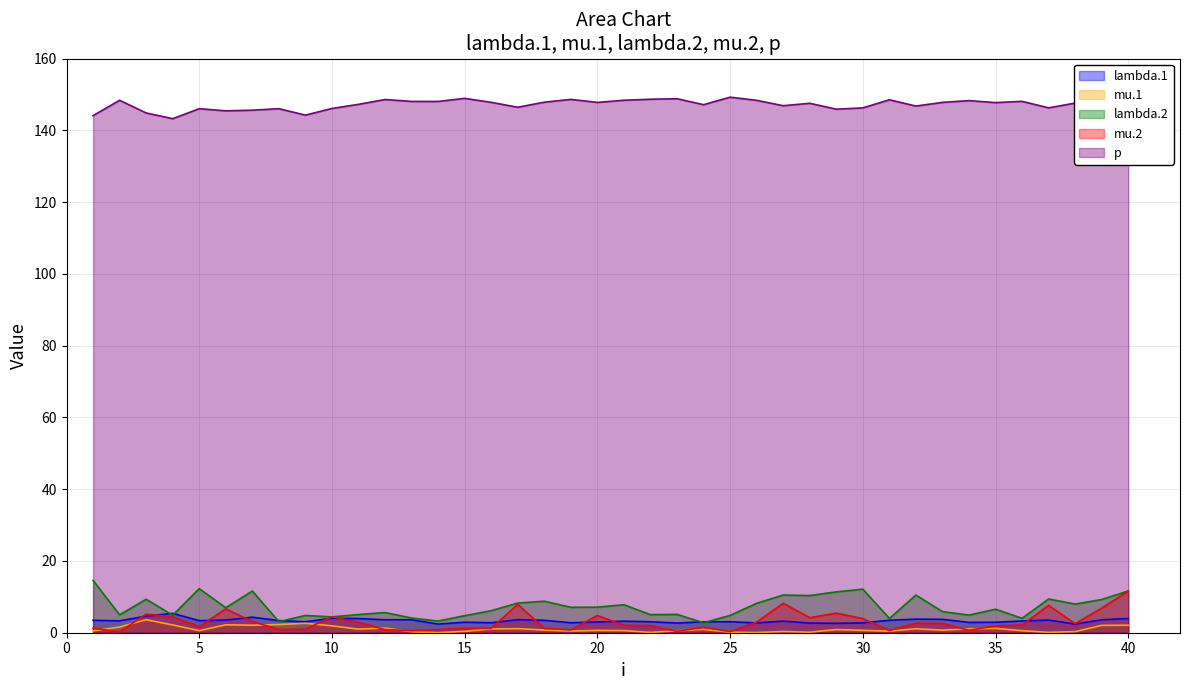

At 13, list the series in order from largest to smallest.

p, lambda.2, lambda.1, mu.2, mu.1